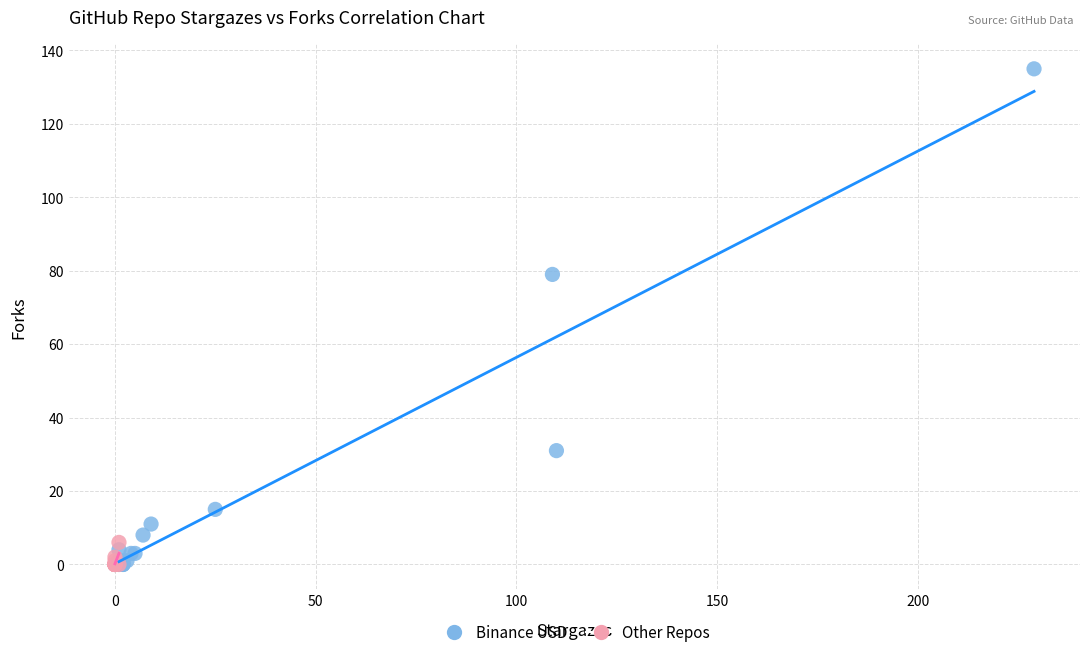

Which series reaches the maximum Y coordinate?

Binance USD